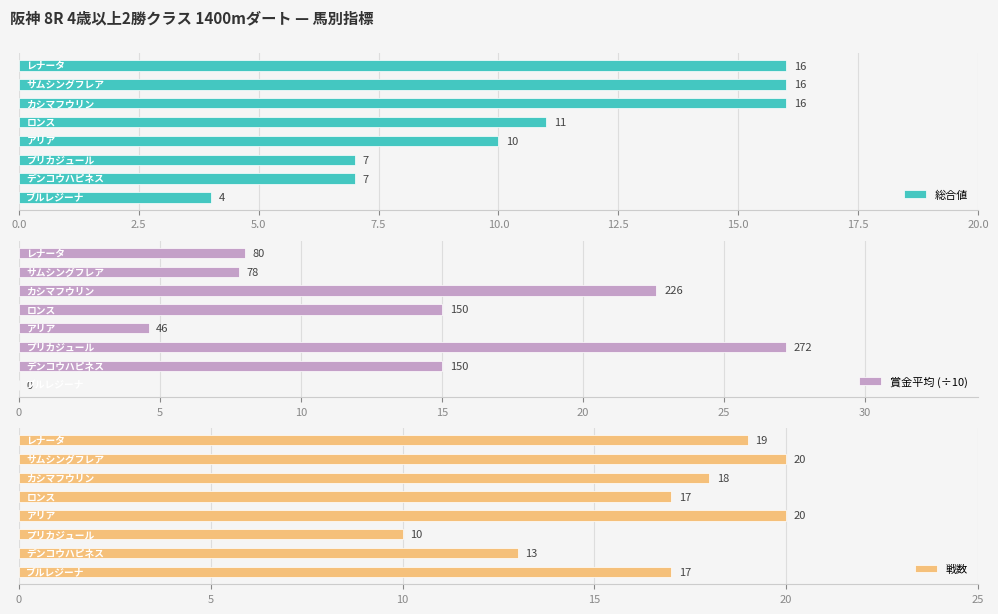

Between 2.5 and 10.0, which series saw the biggest shift?

総合値